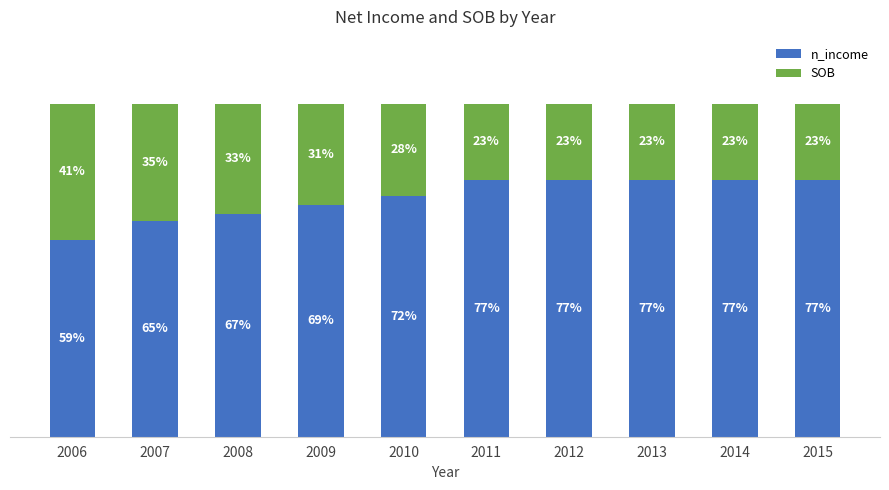

Rank the categories by n_income value from highest to lowest.

2014, 2011, 2015, 2012, 2013, 2010, 2009, 2008, 2007, 2006